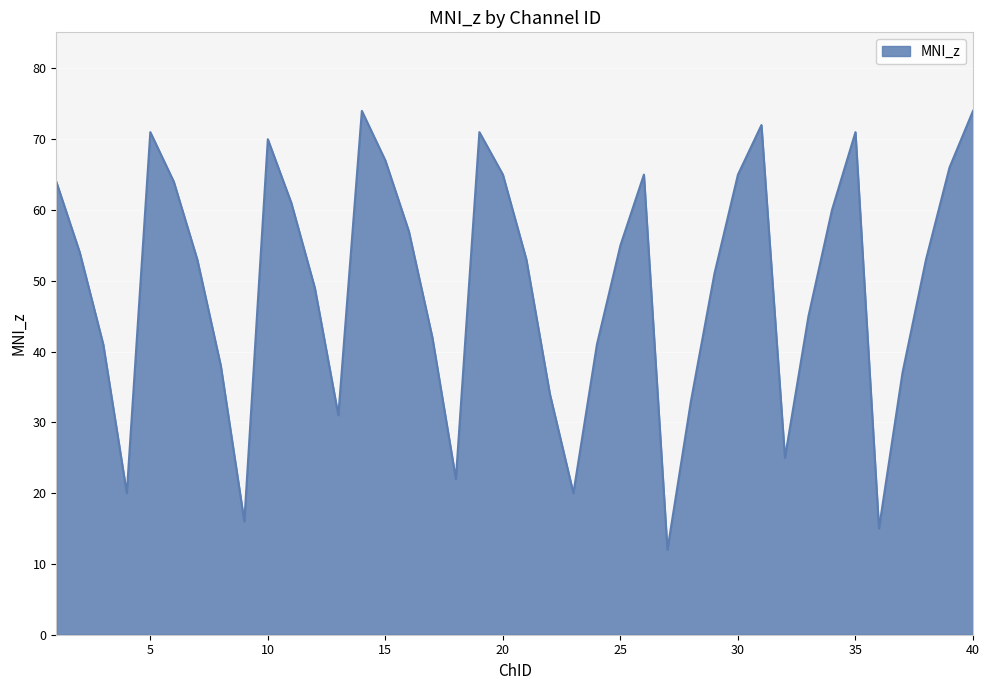

What is the greatest value displayed?

74